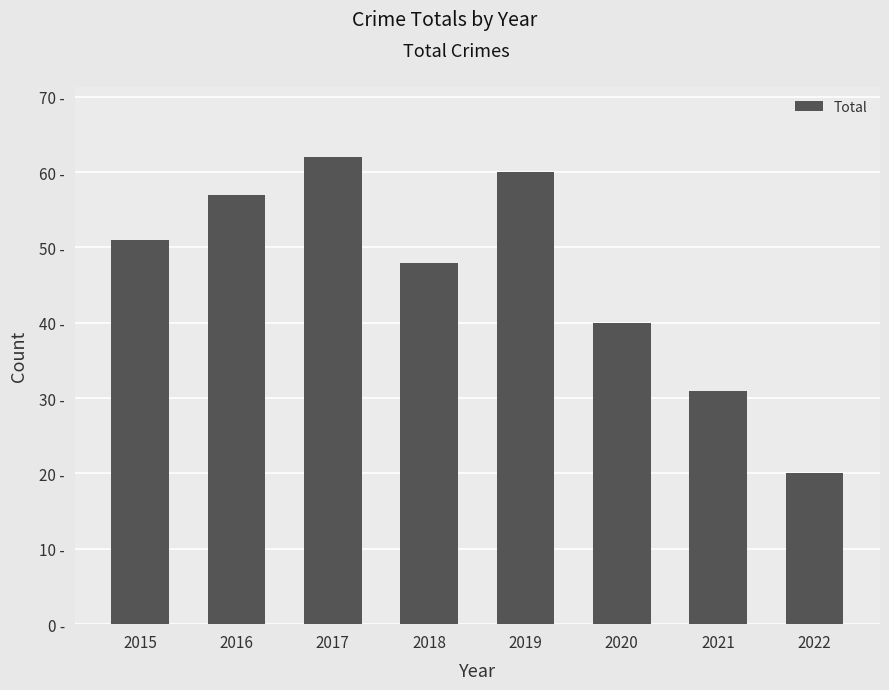

The value at 2015 is 91. True or false?

False